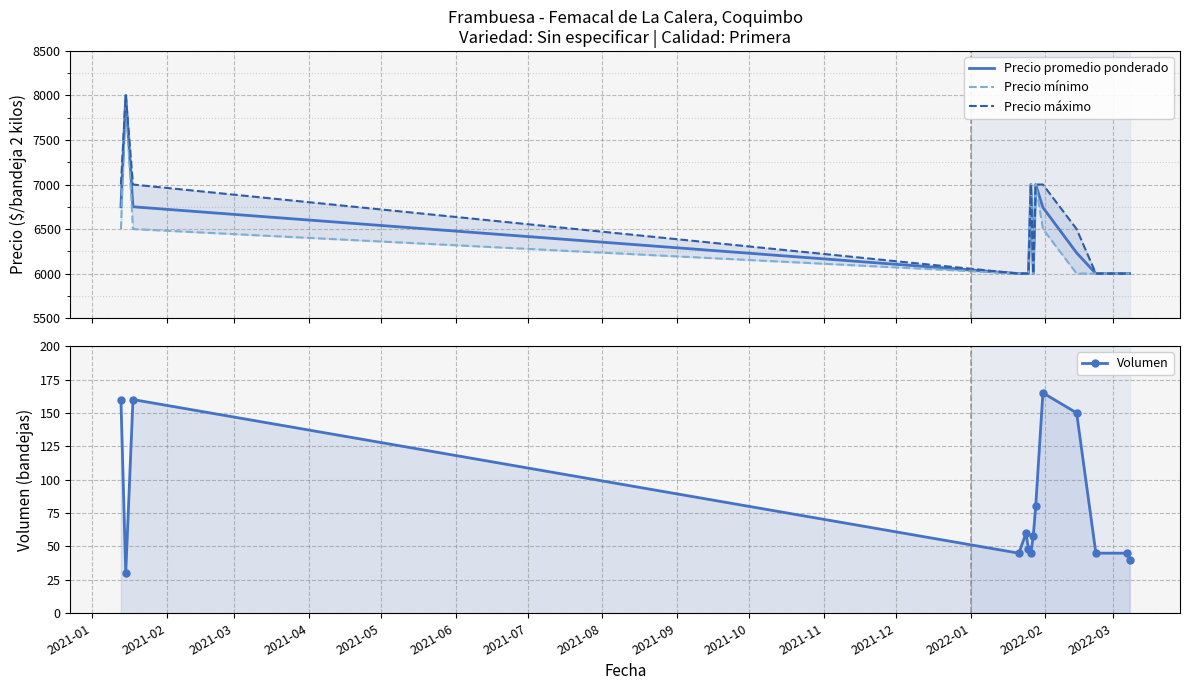

The value of Precio mínimo at 2021-08 is 10658. True or false?

False